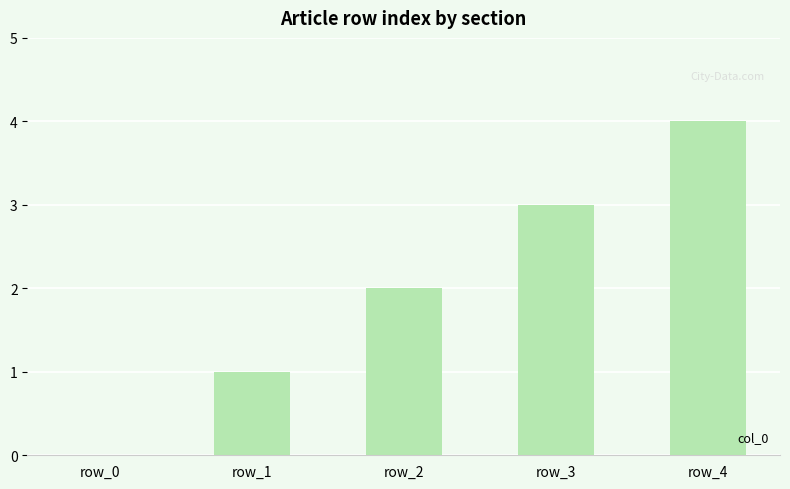

What is the maximum value shown in the chart?

4